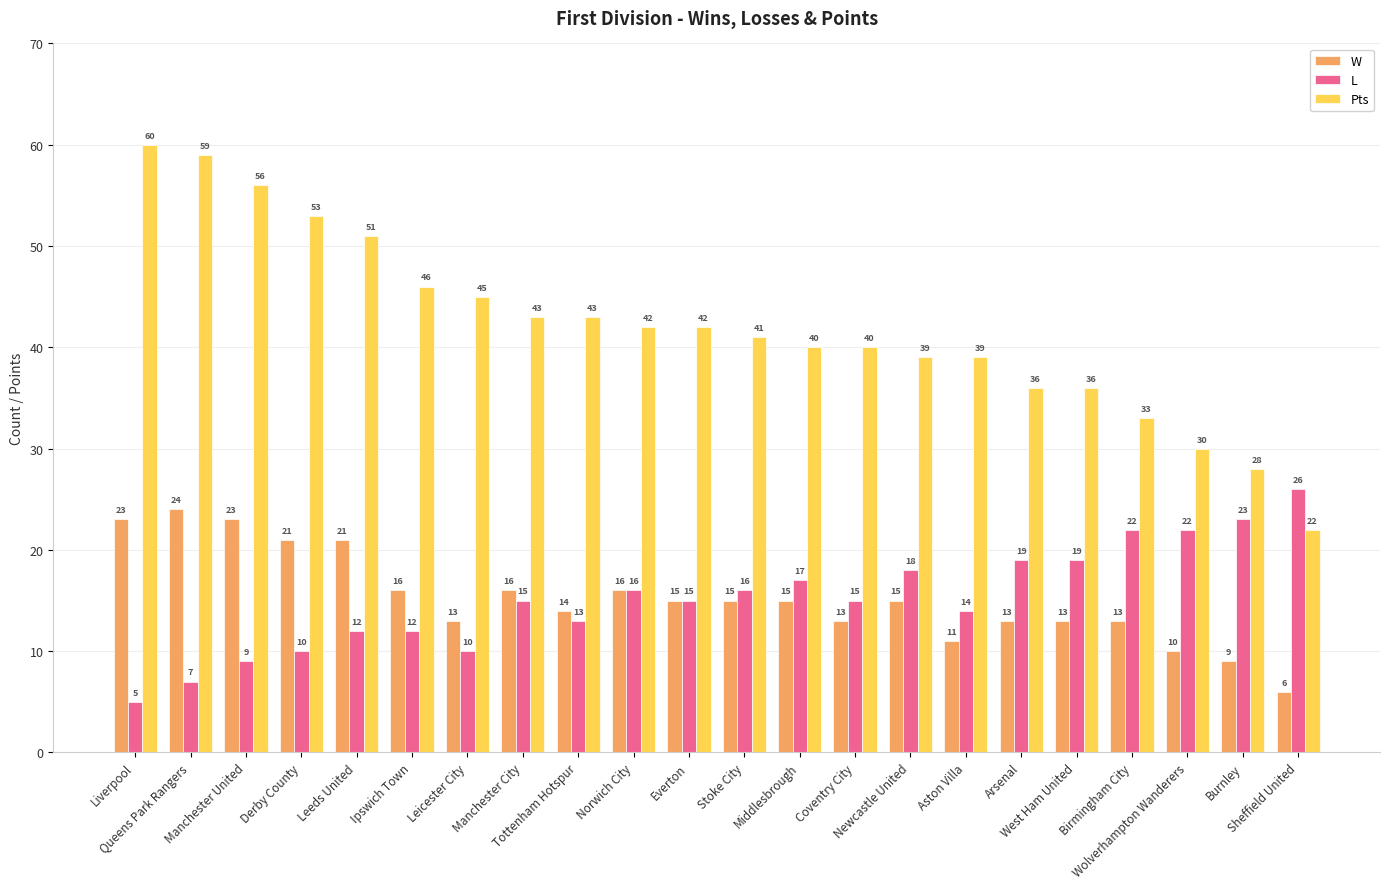

Which category has the lowest value in the W series?

Sheffield United